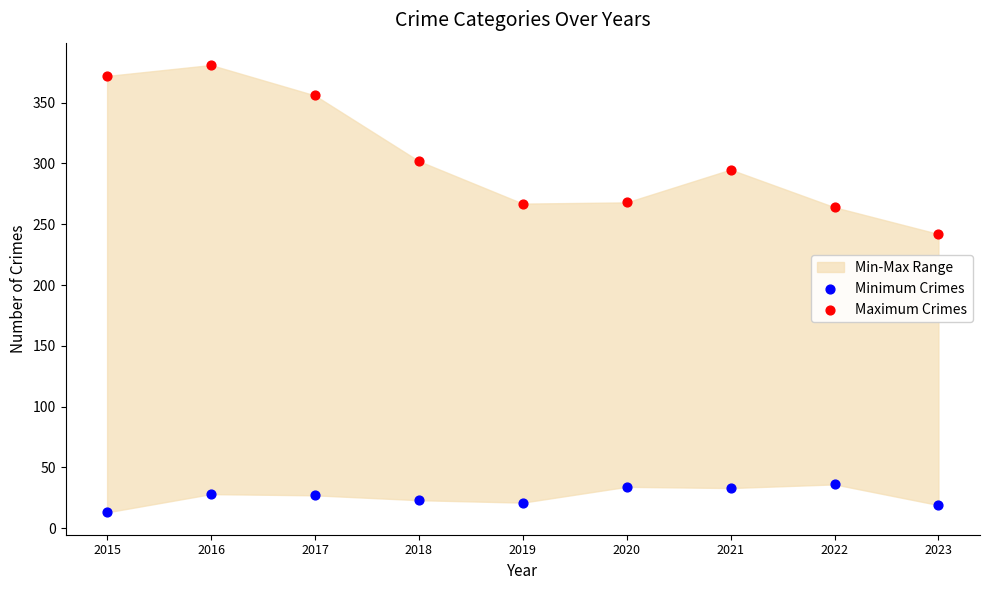

Across all series, what Y value is closest to 197?

242